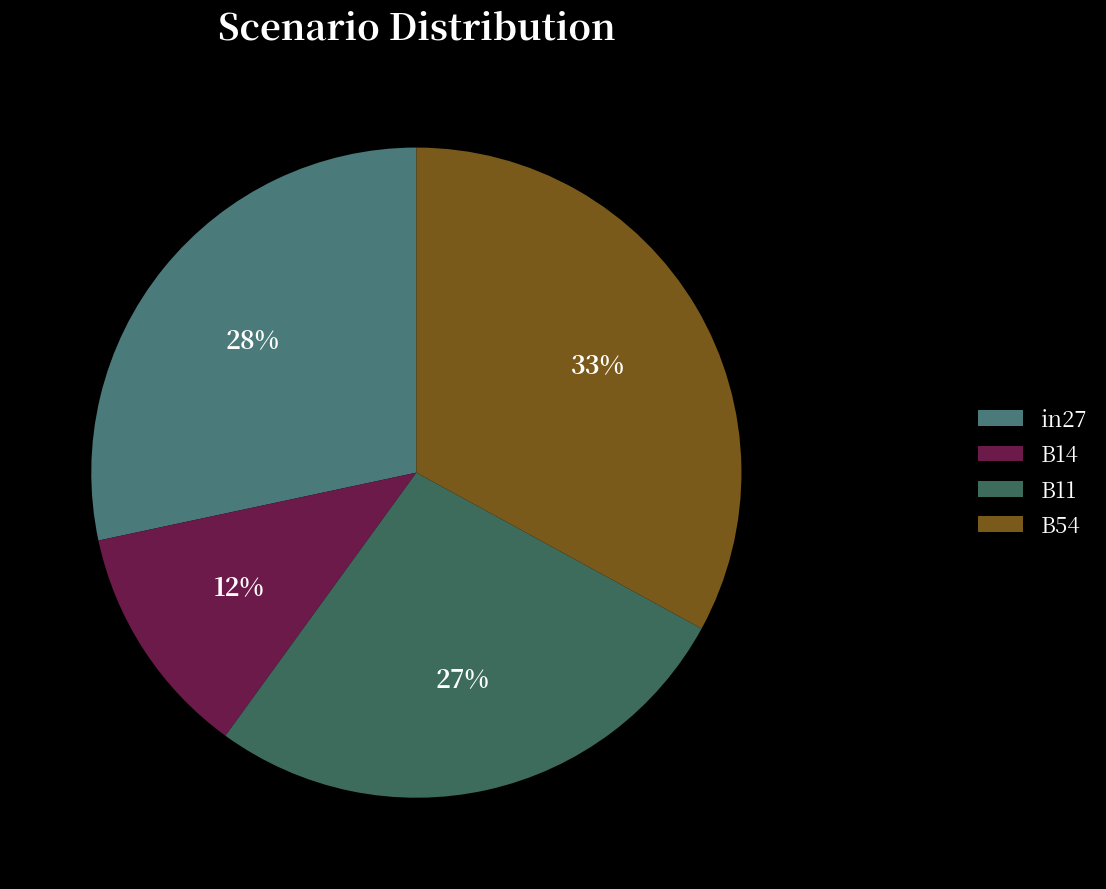

Is it true that B54 is 39% of the pie?

False